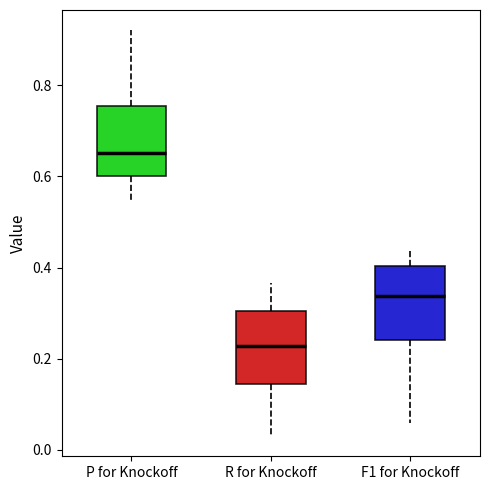

Reading left to right, read every box against the y-axis: the position of its median line, the range the box covers, and the ends of its whiskers. The values are not printed on the chart, so give them approximately, as read against the axis.

P for Knockoff: median 0.66, box 0.60 to 0.76, whiskers 0.54 to 0.92
R for Knockoff: median 0.22, box 0.14 to 0.30, whiskers 0.04 to 0.36
F1 for Knockoff: median 0.34, box 0.24 to 0.40, whiskers 0.06 to 0.44